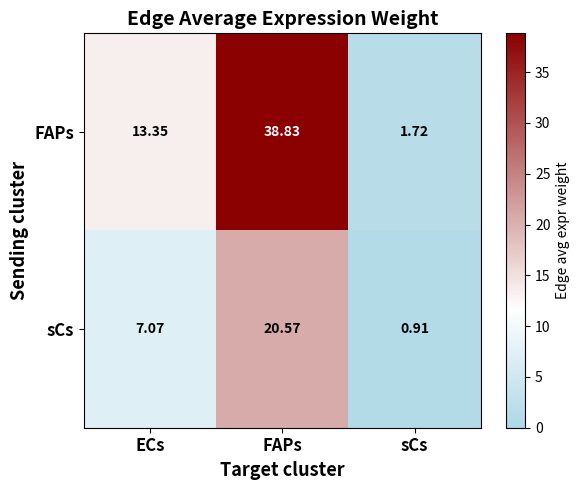

At which label is sCs closest to 10?

ECs